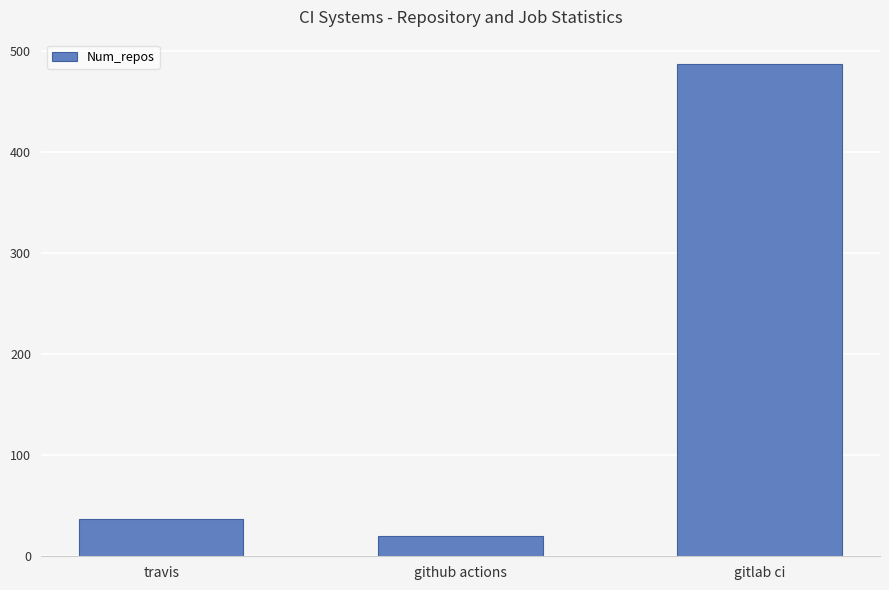

What is the approximate value at travis, to the nearest 50?

50